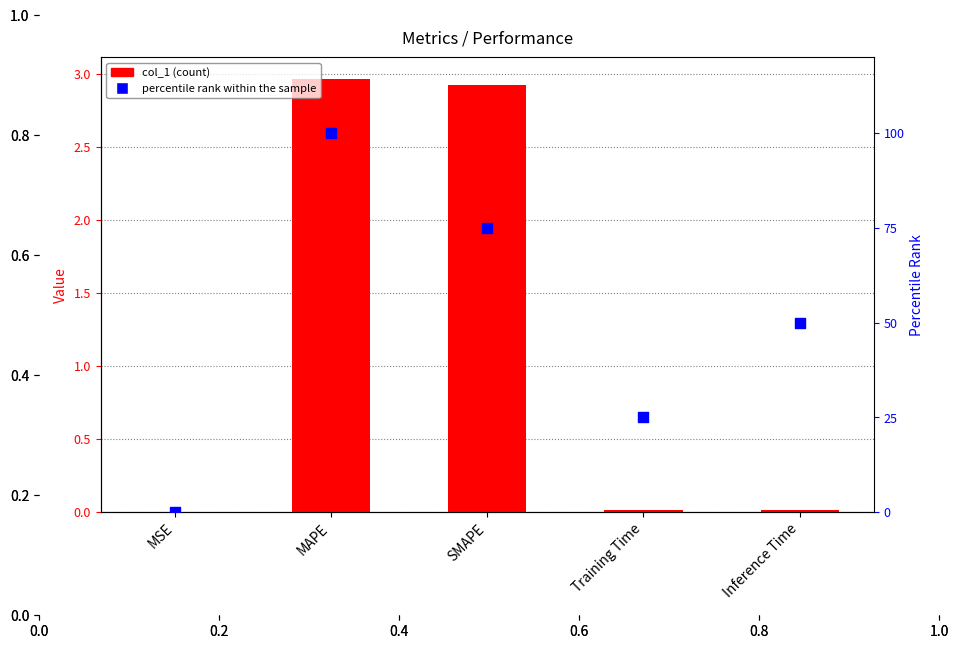

At which category is the sum across all series the highest?

MAPE